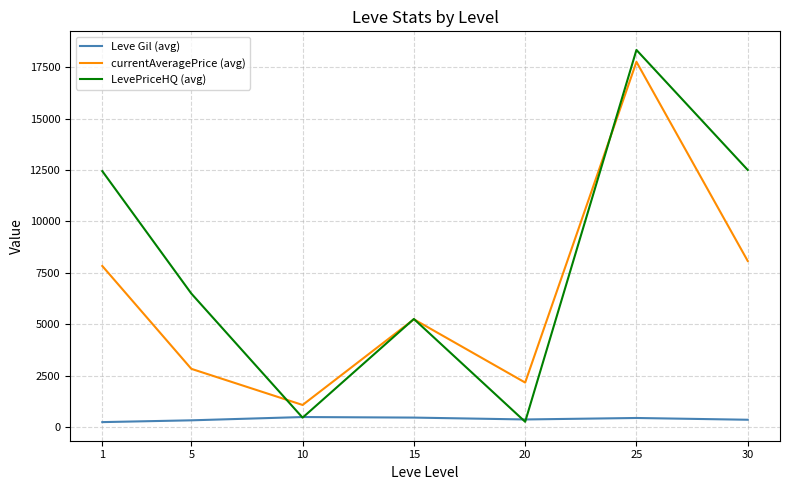

What is the total value across all series at 1?

20502.7